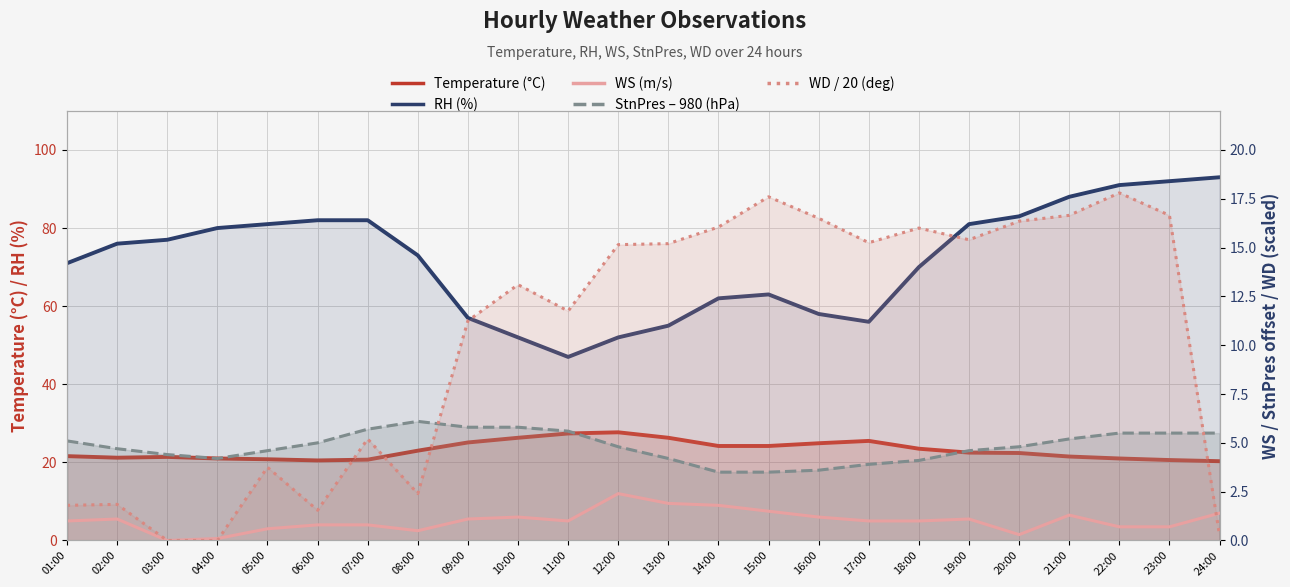

How many times do WS (m/s) and WD / 20 (deg) cross each other?

2